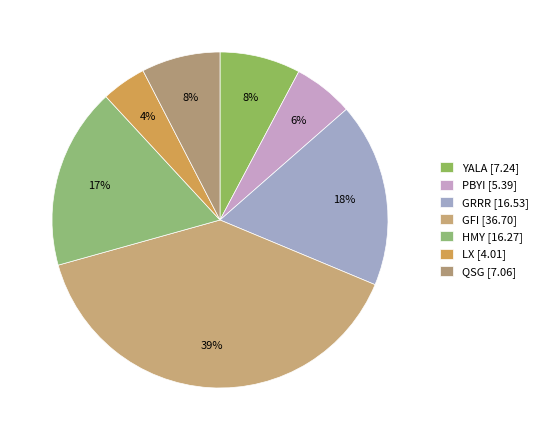

Is it true that GRRR is 10% of the pie?

False